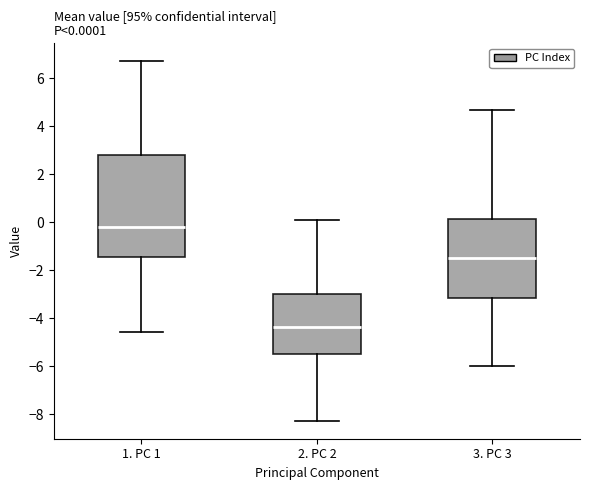

Which box is the tallest, from its lower edge to its upper edge?

1. PC 1